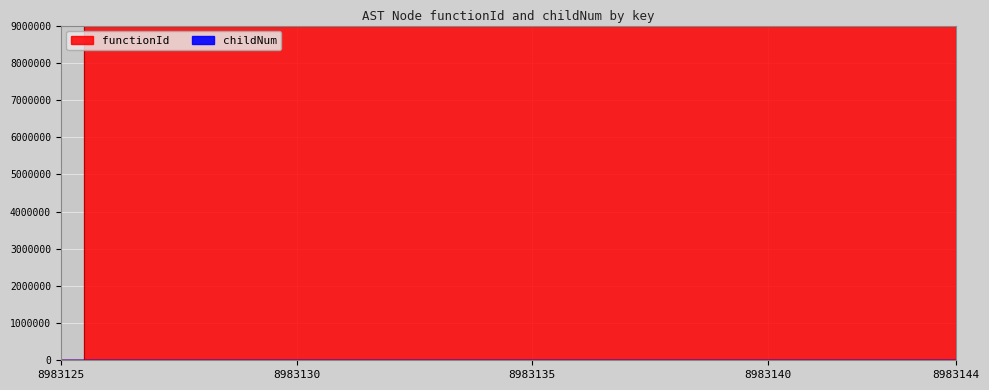

Between 8983125 and 8983133, which is larger?

8983133